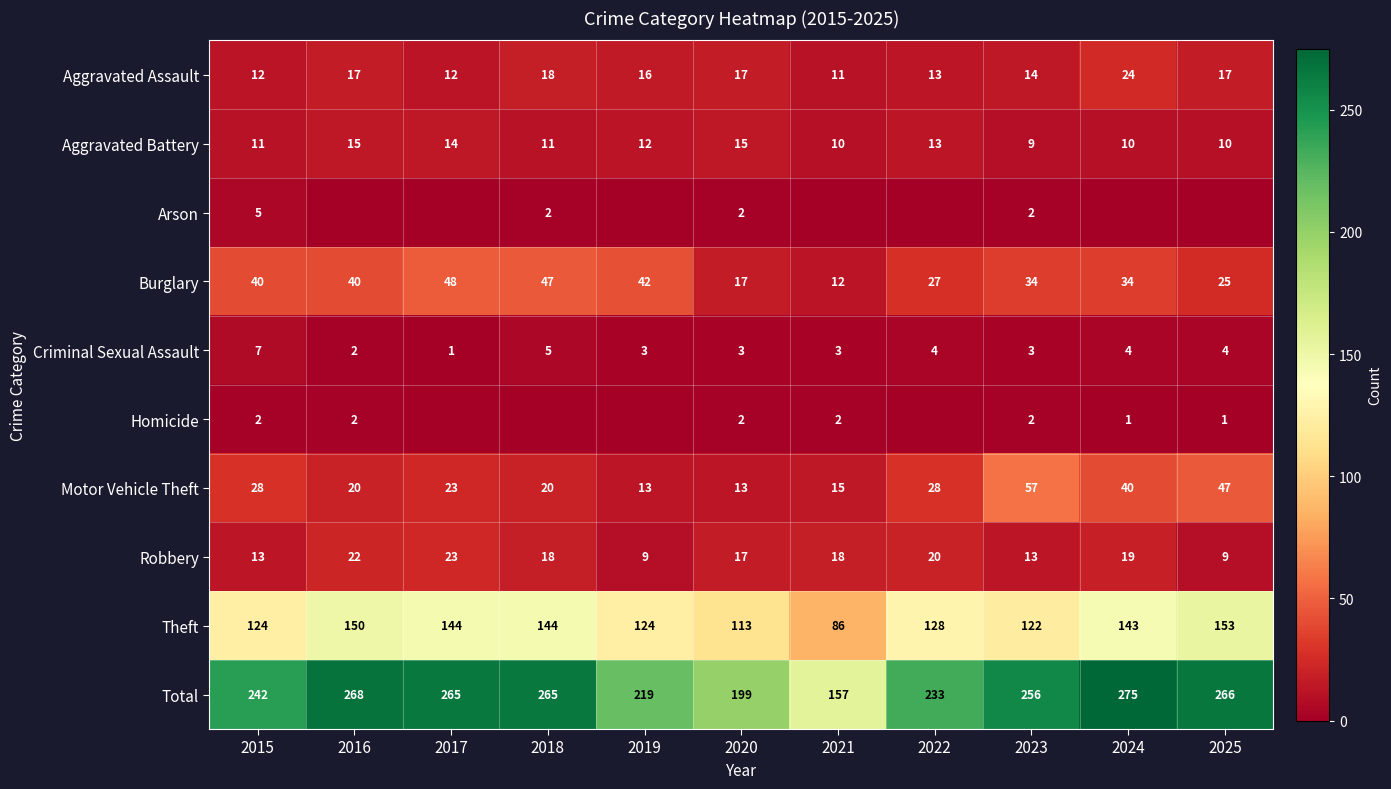

Is the value of Total at 2018 greater than the value of Burglary at 2023?

Yes